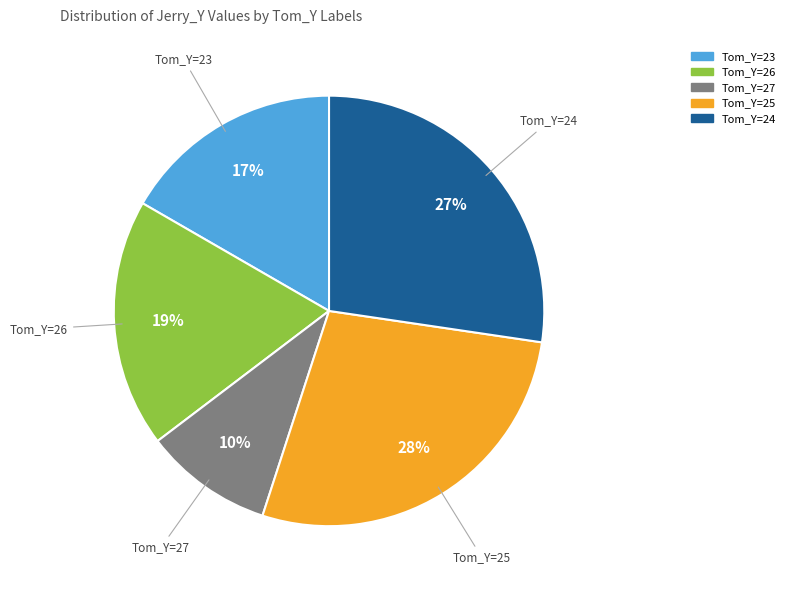

To the nearest percent, what is the difference between the largest and smallest slice percentages?

18%